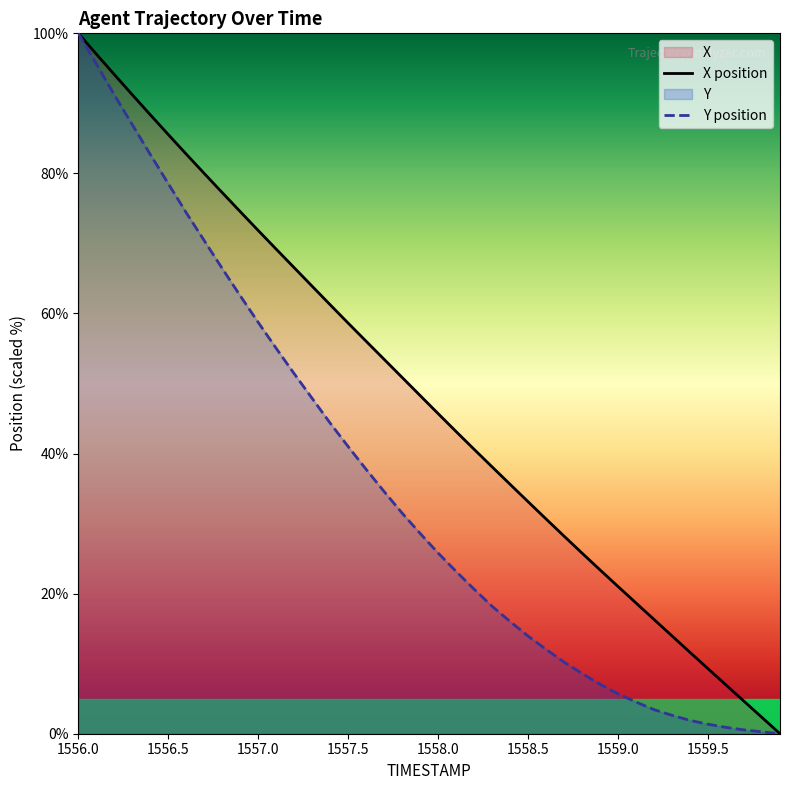

List the series in order of their overall mean, lowest first.

Y position, X position